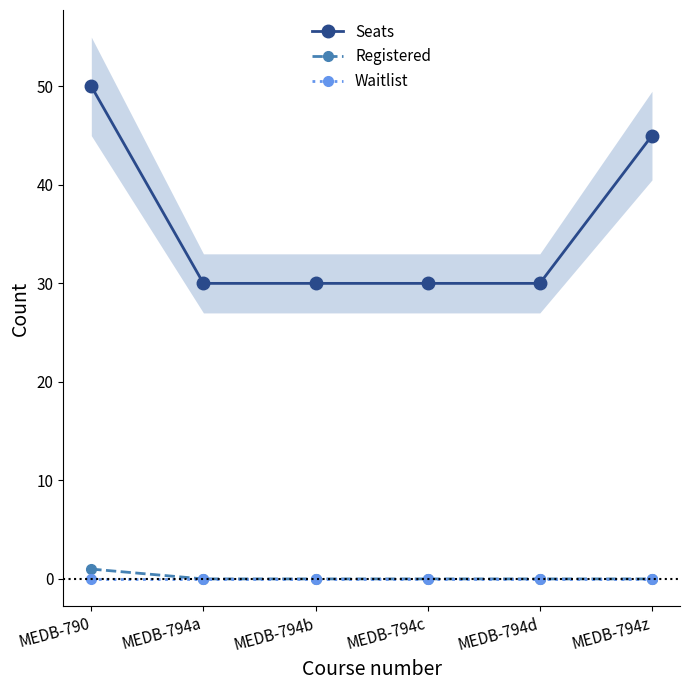

What is the label of the 5th point from the right?

MEDB-794a